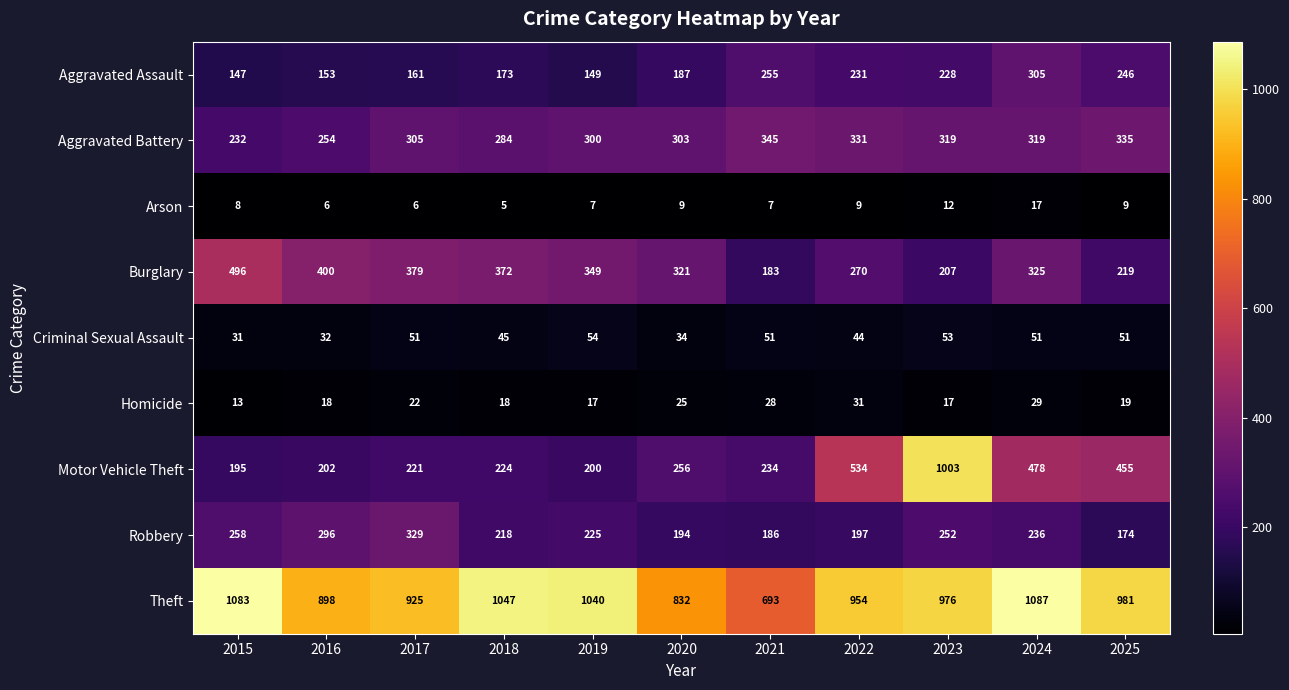

The Arson series shows 8 at 2015. True or false?

True